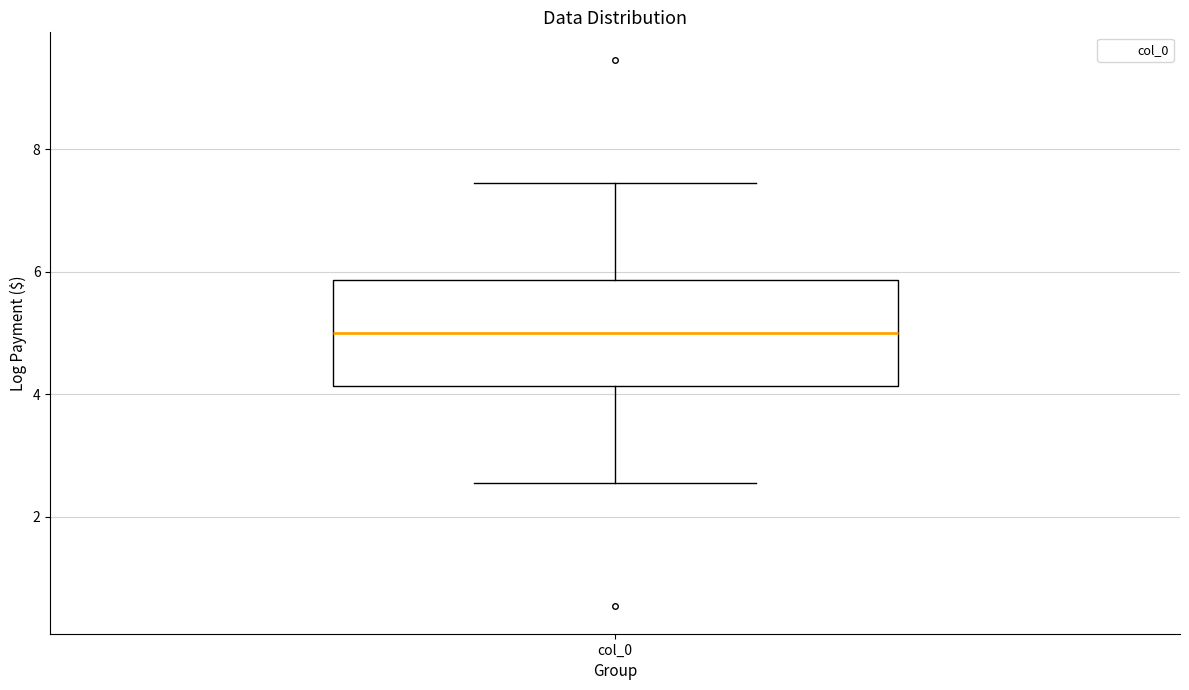

Transcribe this box plot: give where the median line is, the range the box spans, and where the two whiskers end, as read against the y-axis. The values are not printed on the chart, so give them approximately, as read against the axis.

median 5.0, box 4.2 to 5.8, whiskers 2.6 to 7.4